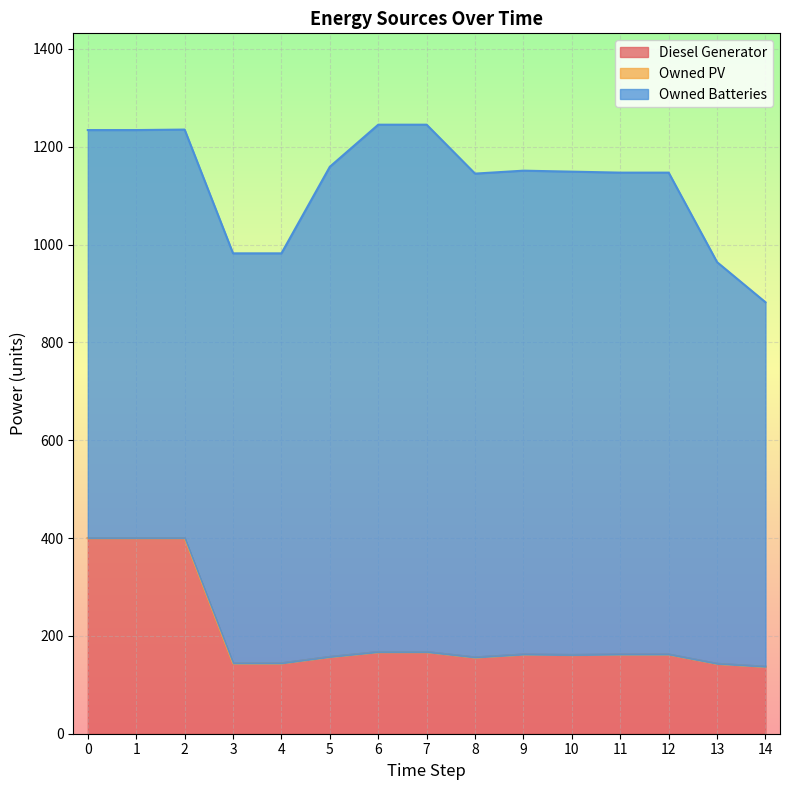

True or false: Diesel Generator and Owned PV cross at least once.

False